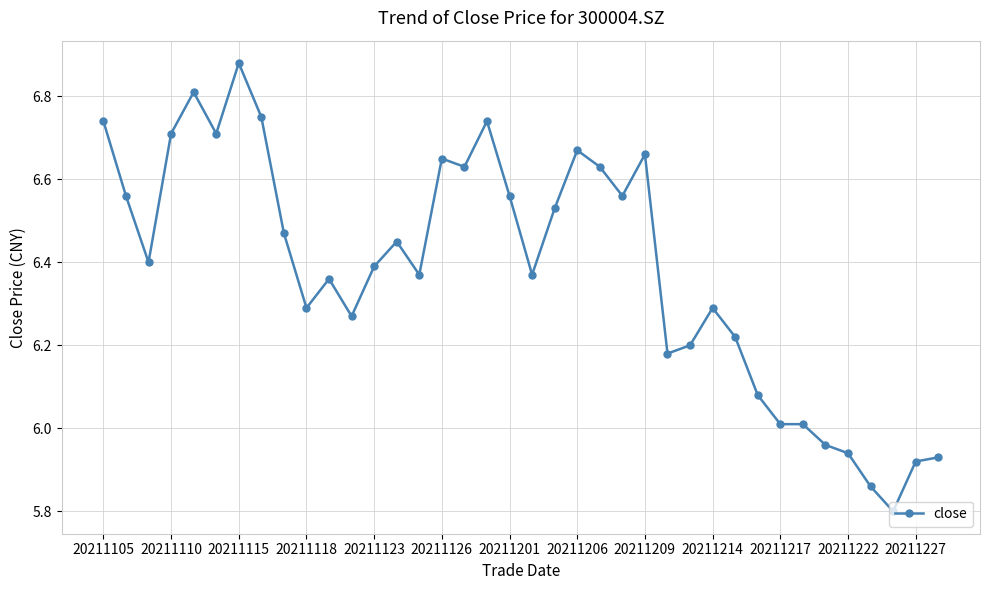

Which label corresponds to the largest value in the chart?

20211115